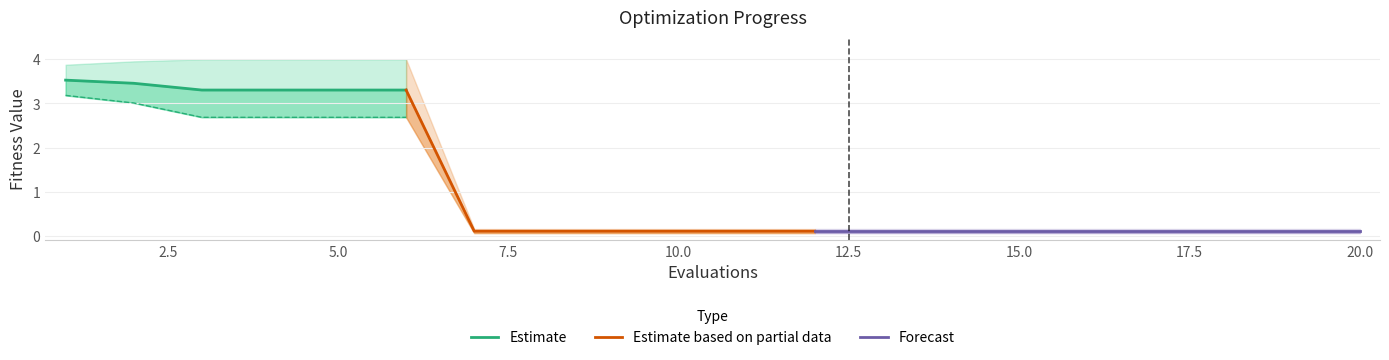

What is the highest value of the best series?

3.2